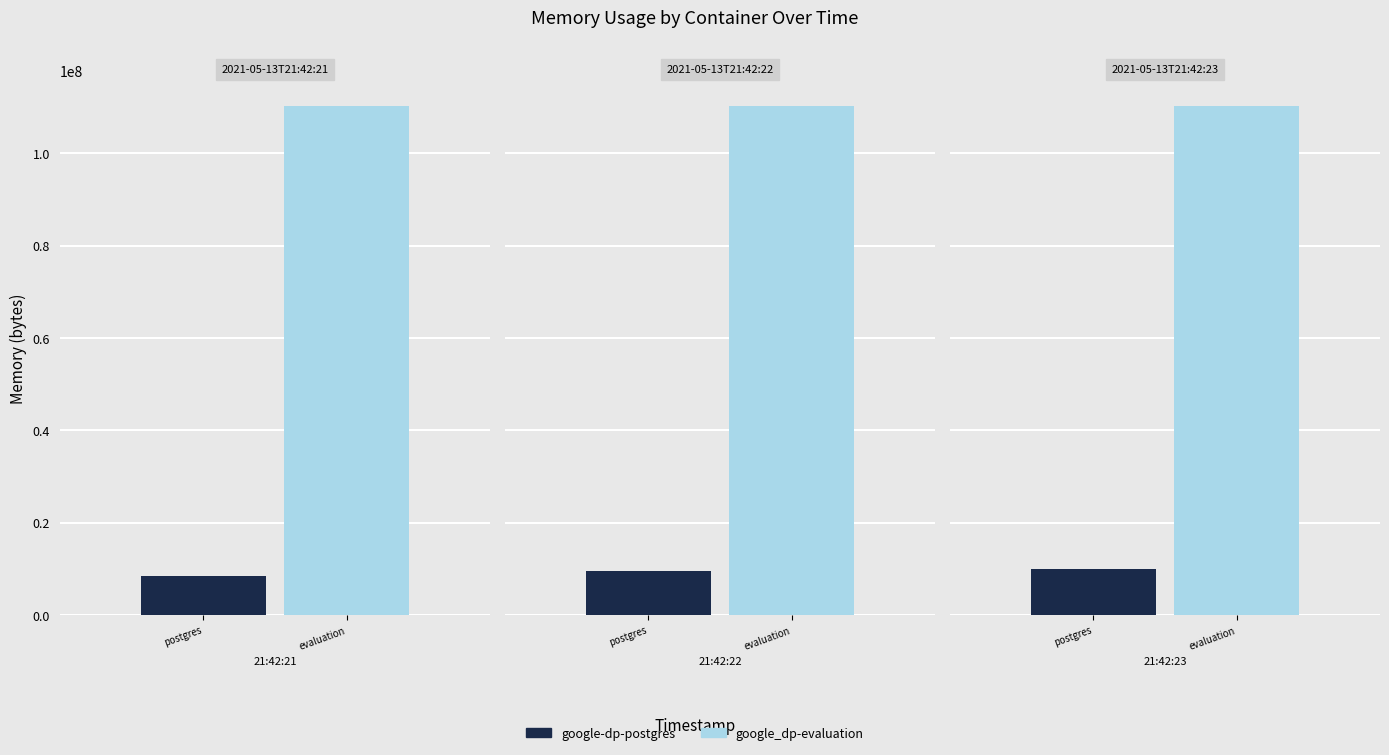

How many groups of bars are there?

3